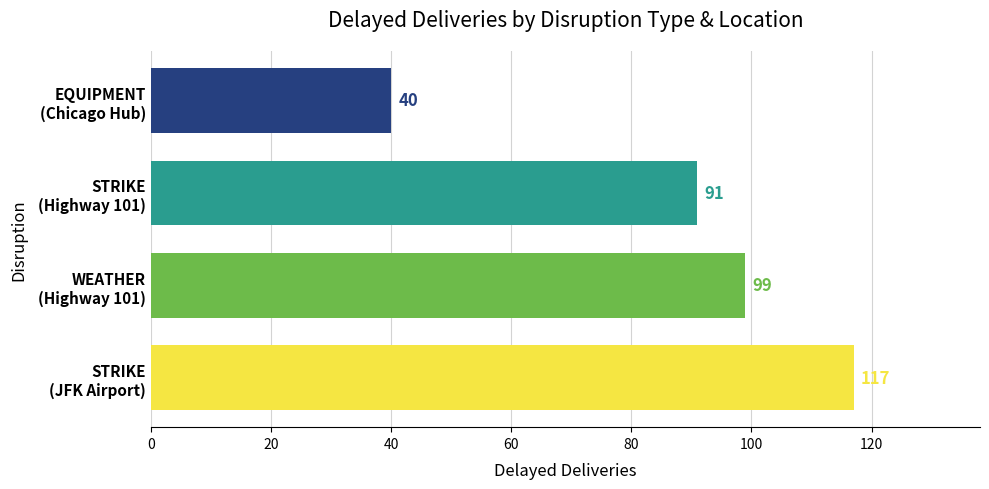

Reading bottom to top, transcribe all the data shown in this chart.

117	99	91	40